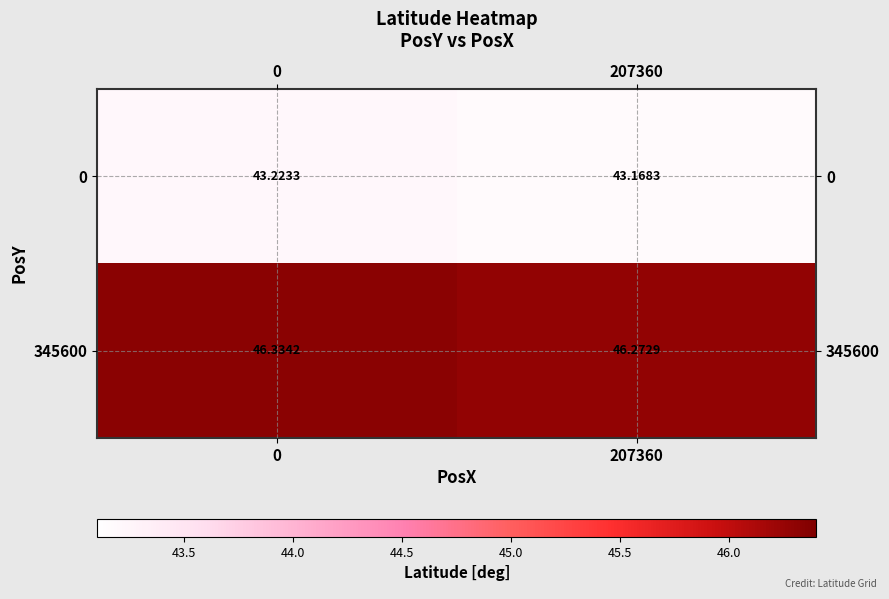

Which series has the largest range (max minus min)?

345600